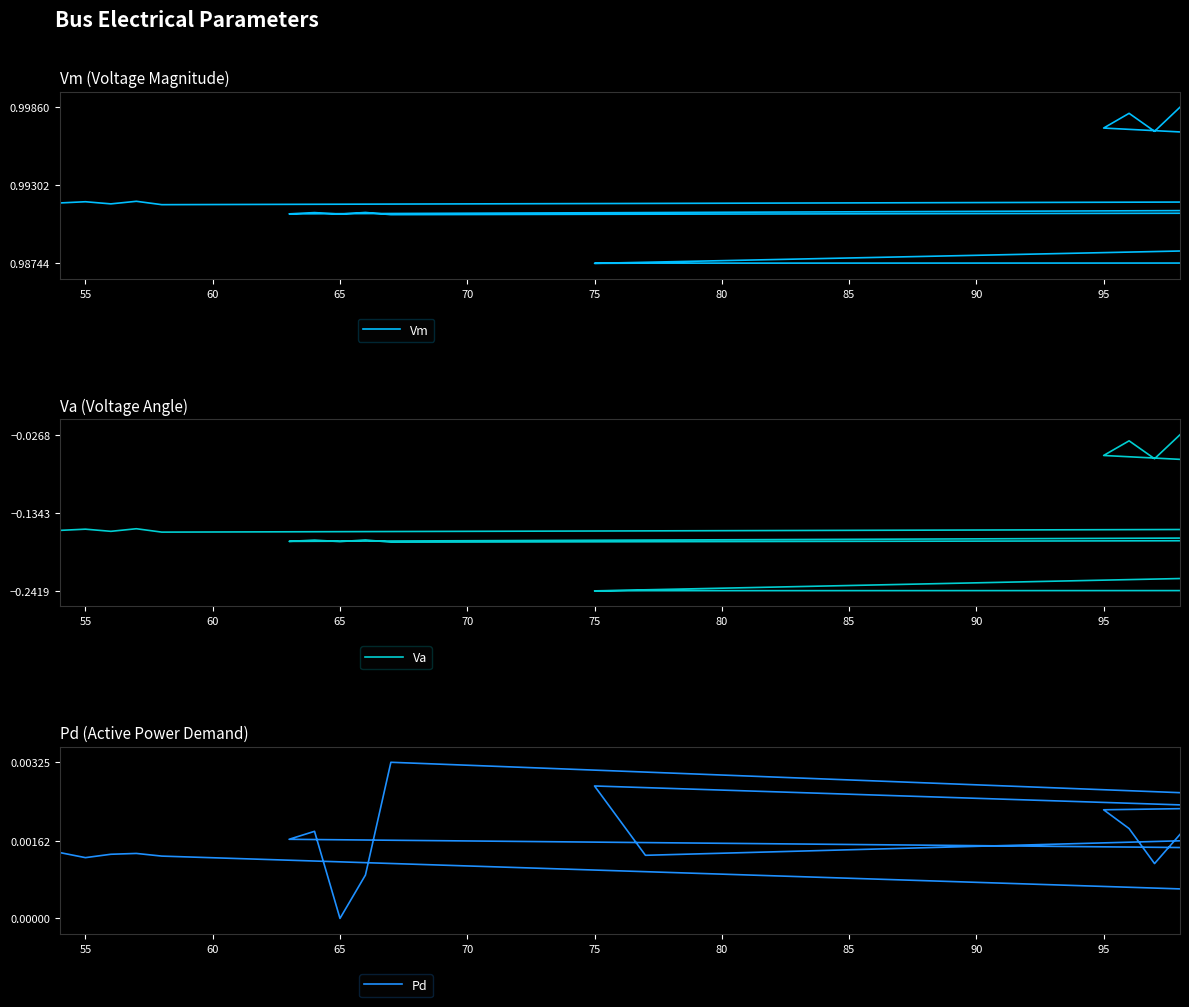

True or false: Va and Pd intersect in this chart.

False